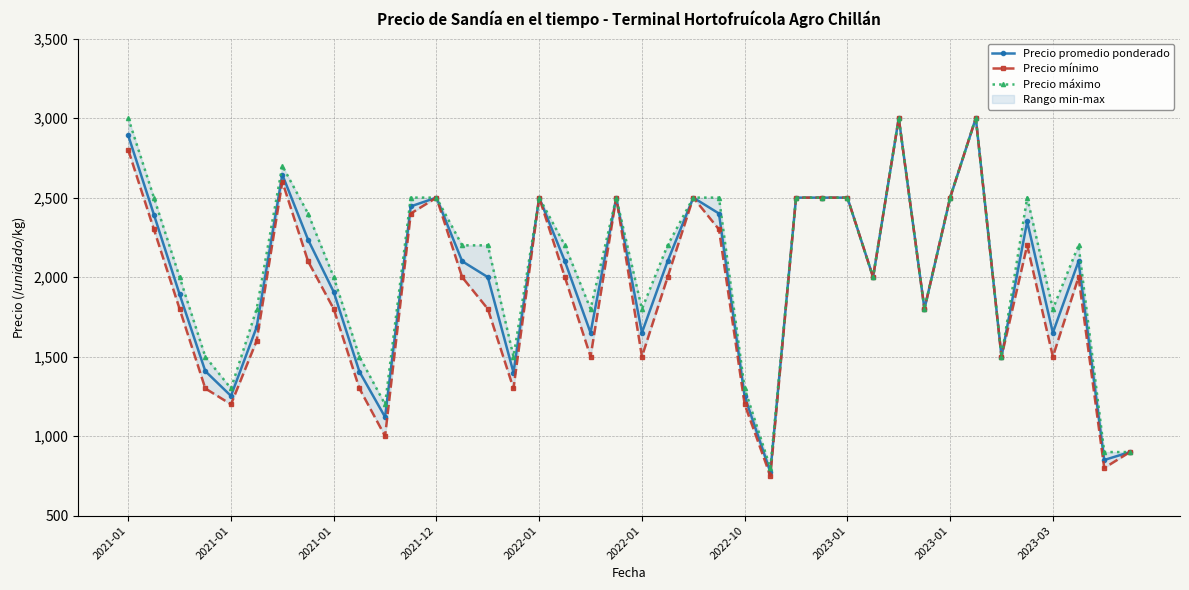

Between 2023-01 and 2021-01, which is larger?

2023-01